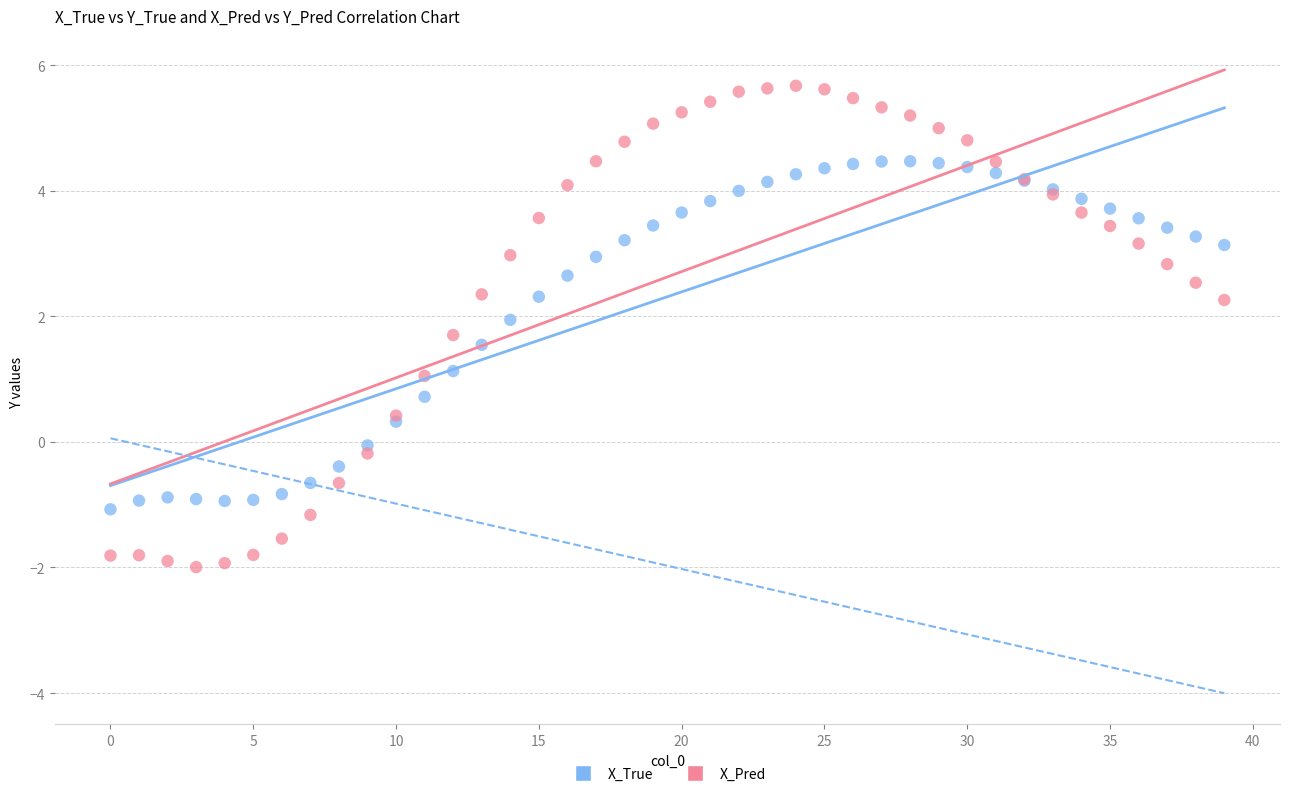

Which series has the largest Y range (max minus min)?

X_Pred